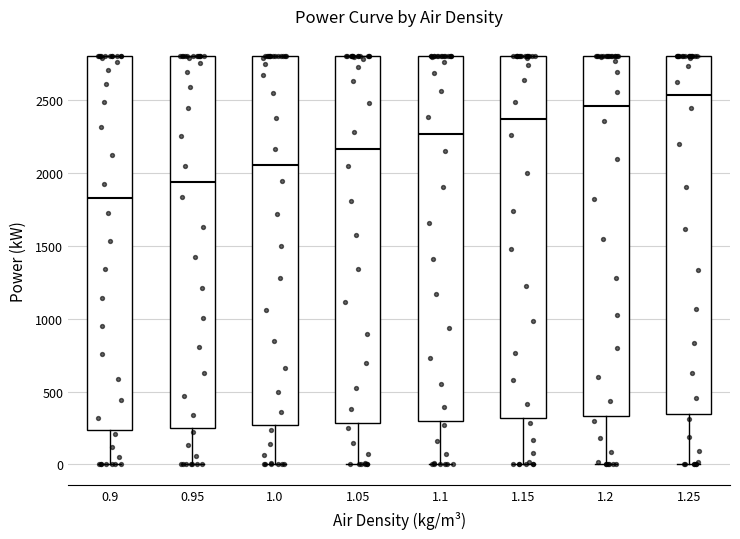

Which box's median line is the lowest?

0.9